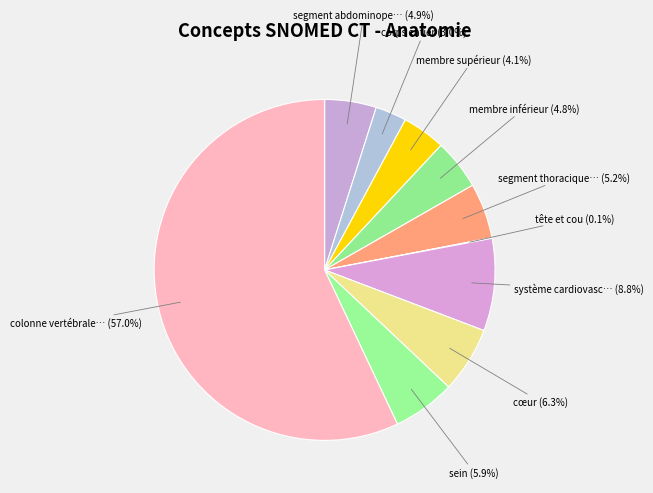

How much of the chart is everything except segment thoracique…?

94.8%